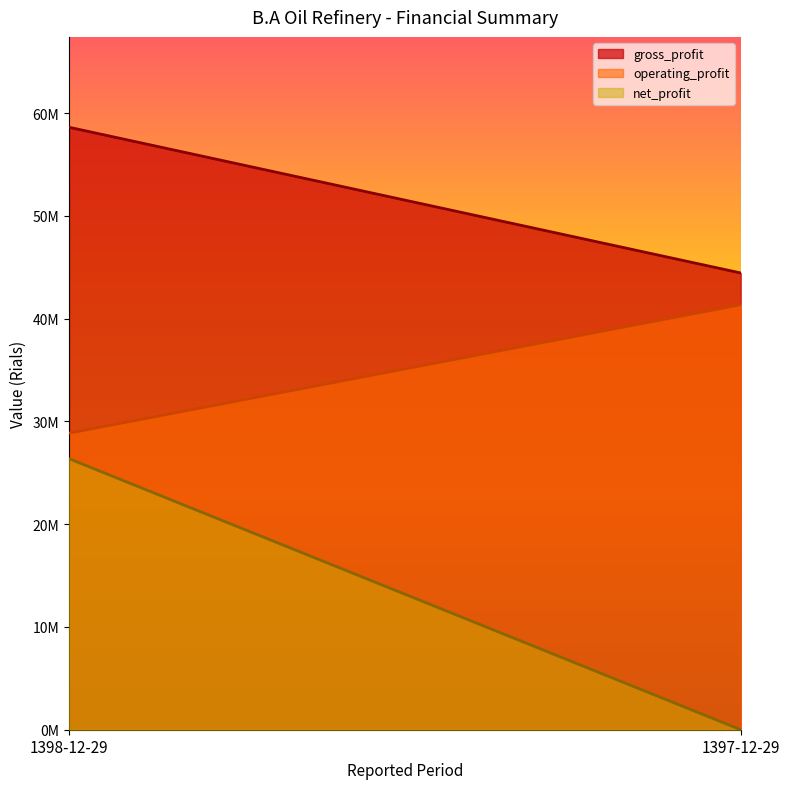

Rank the series by their average value, from highest to lowest.

gross_profit, operating_profit, net_profit